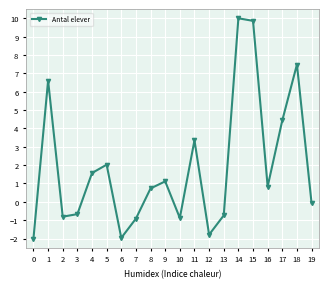

What is the minimum value shown in the chart?

-2.0